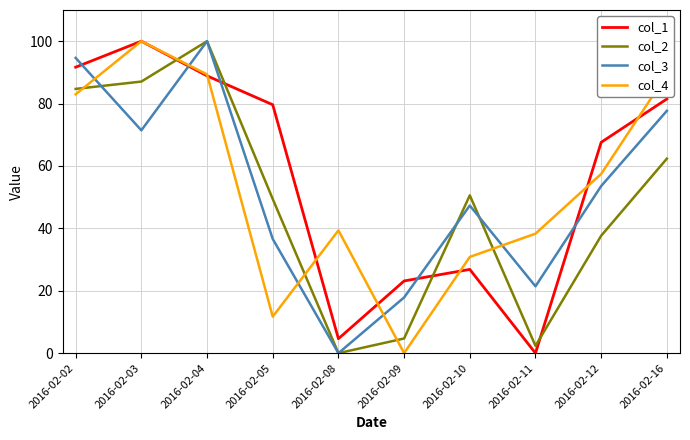

What is the difference between the maximum and minimum values in the col_3 series?

100.0